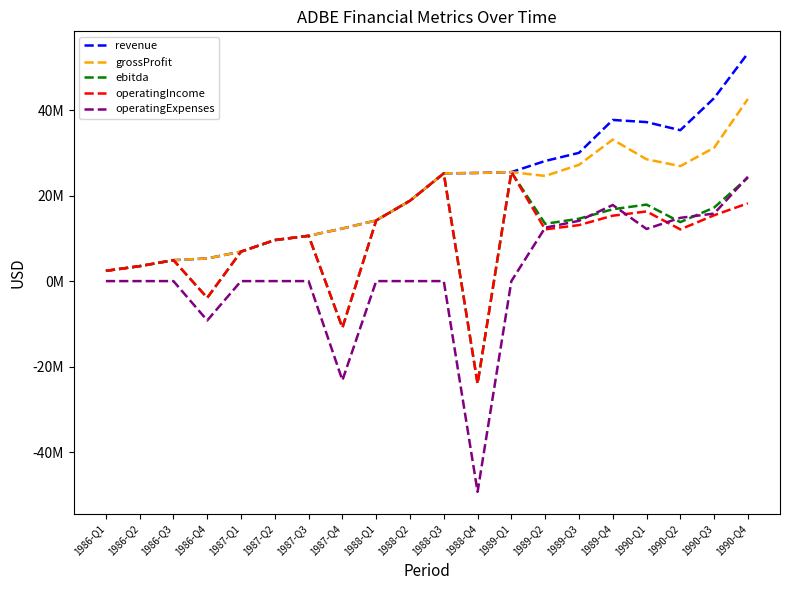

Does the chart display data point markers on the line(s)?

No